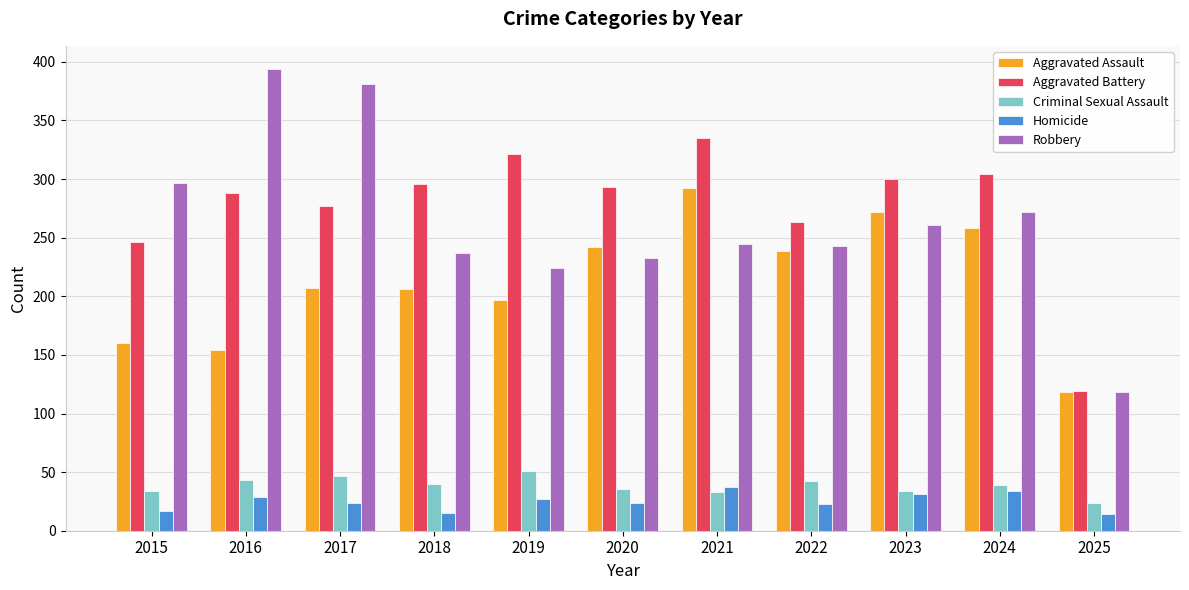

Rank the series at 2015 from highest to lowest value.

Robbery, Aggravated Battery, Aggravated Assault, Criminal Sexual Assault, Homicide